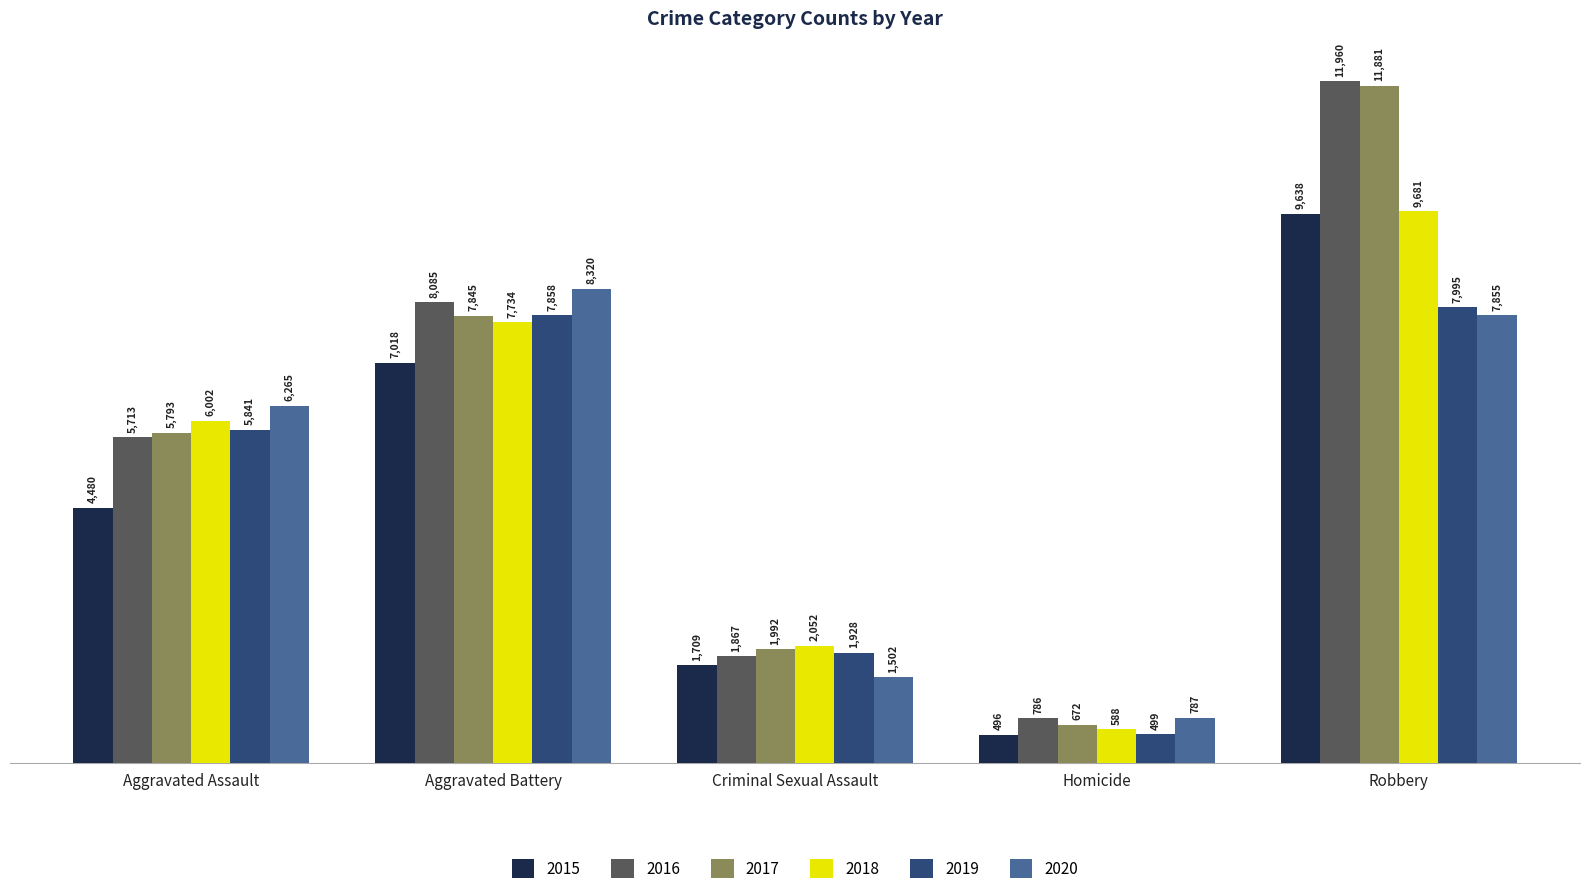

How many distinct data groups are displayed?

6